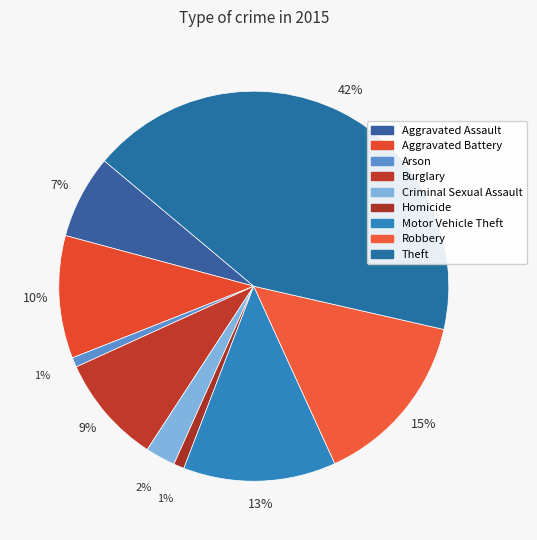

Does any single category account for the majority?

No